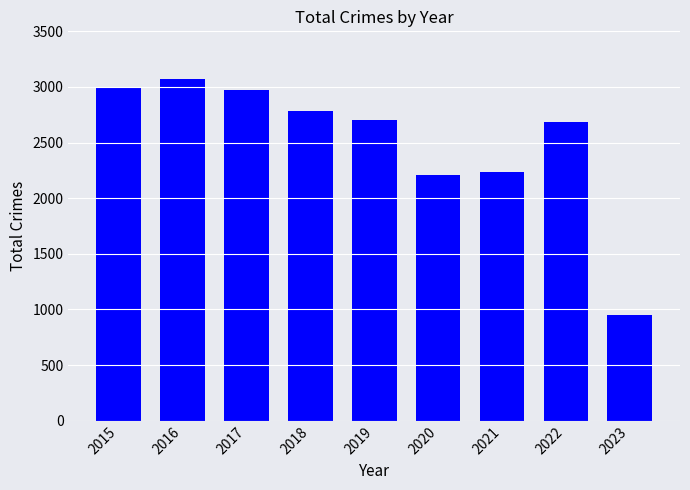

What is the difference between the maximum and minimum values?

2124